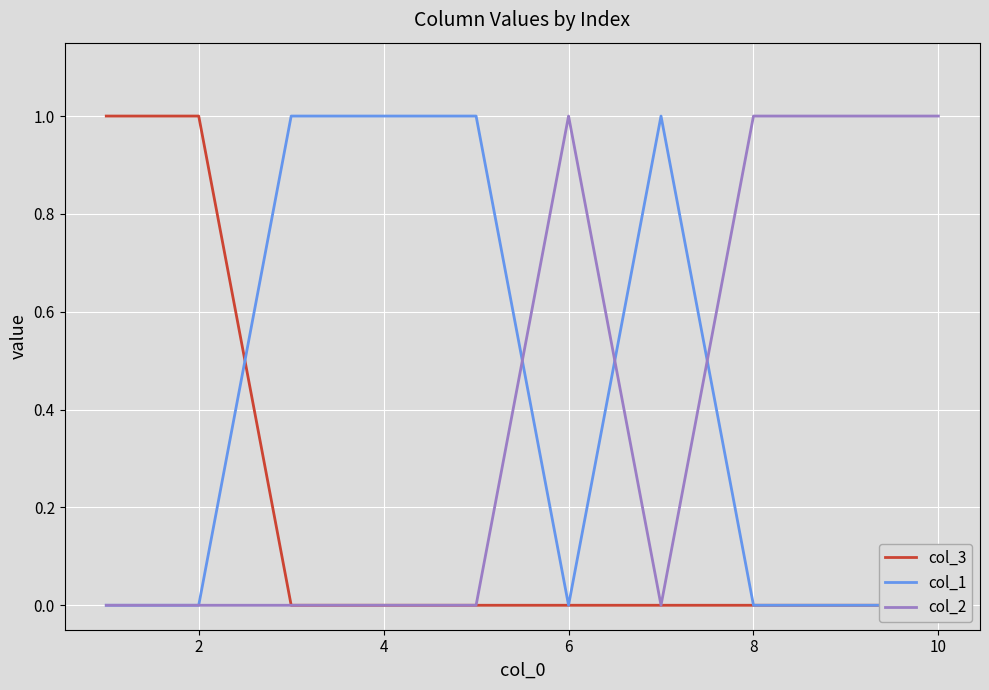

True or false: col_2 and col_3 cross at least once.

False